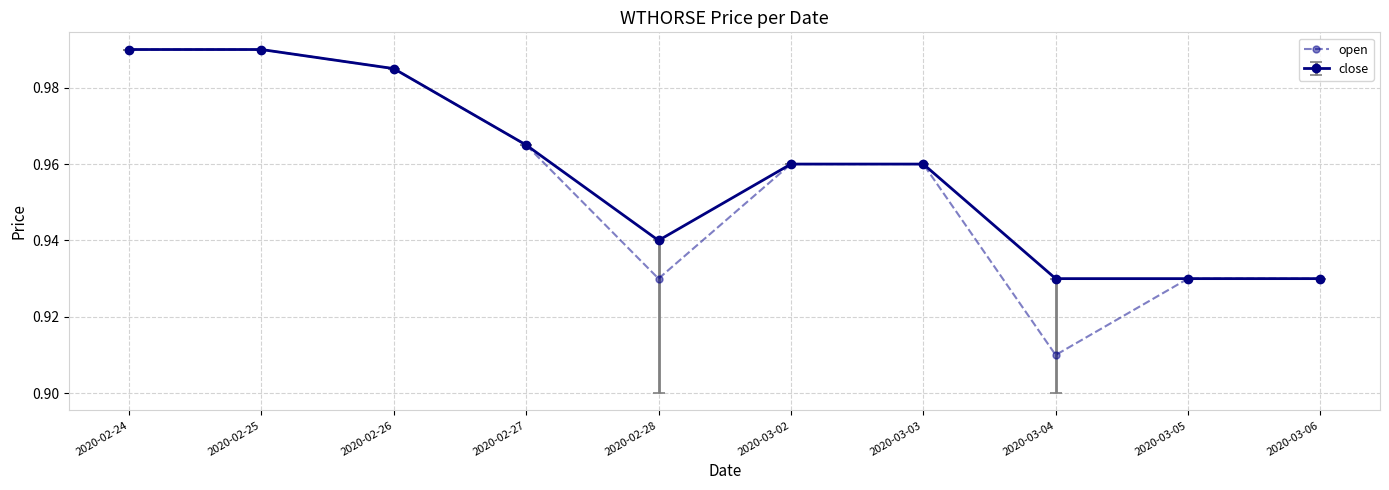

Where is open nearest to the value 0?

2020-03-04